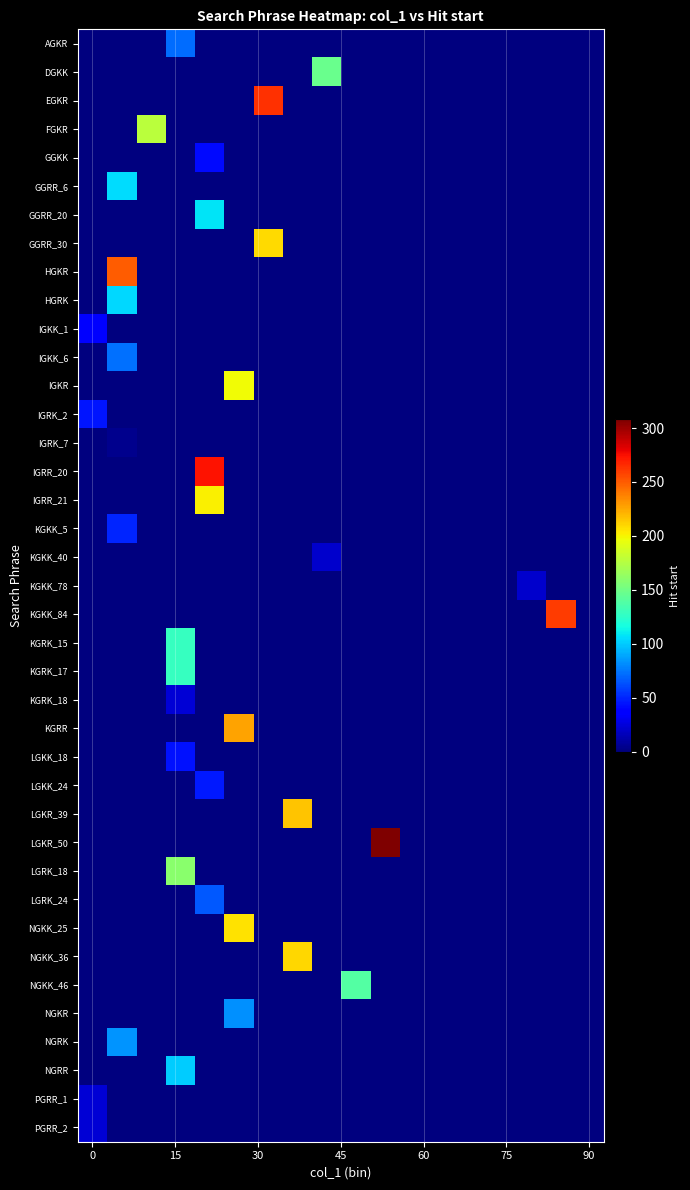

Which series has the largest total across all categories?

LGKR_50